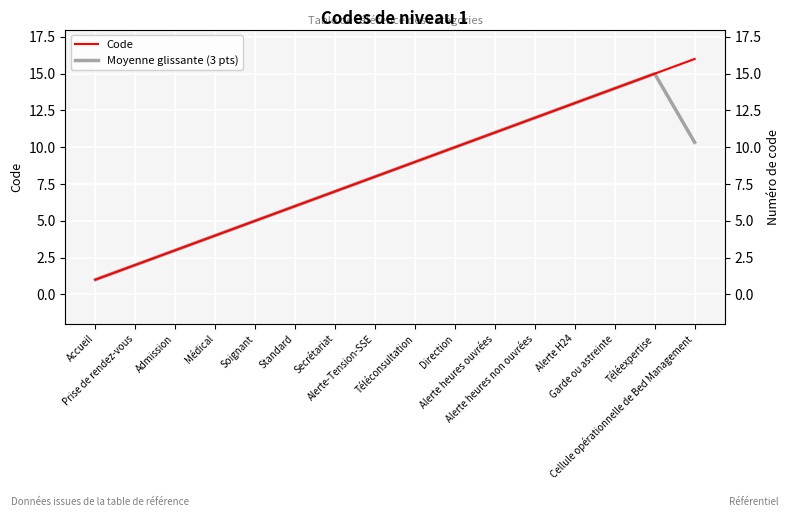

How many categories are shown in the chart?

16